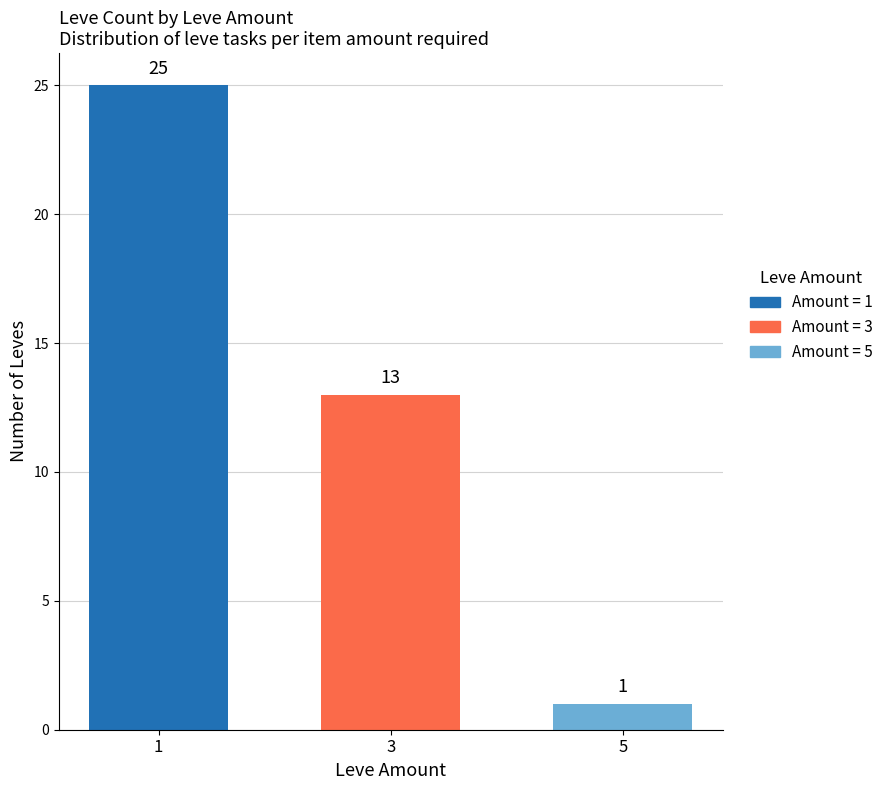

How many values are between 1 and 25?

3